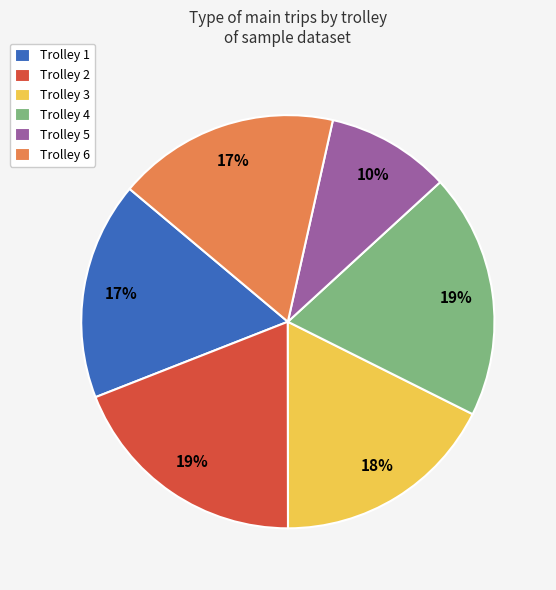

Combined, do Trolley 5 and Trolley 1 account for over 50%?

No